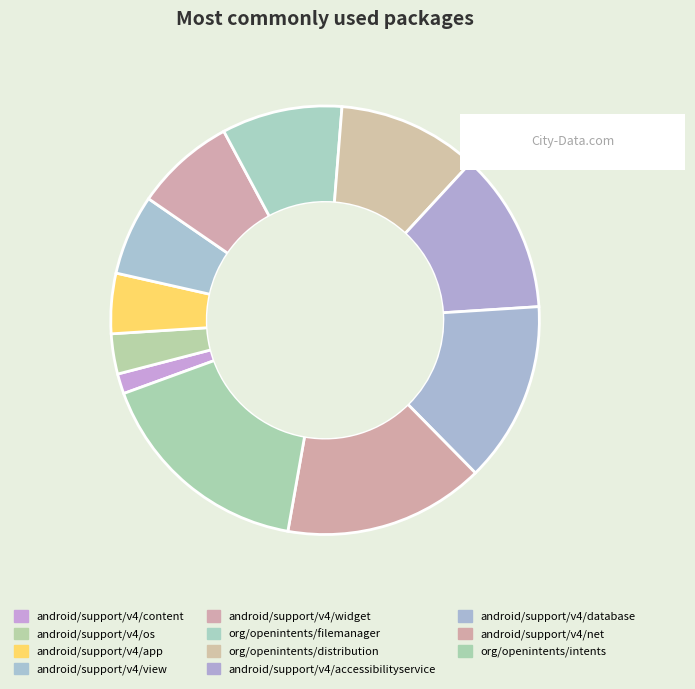

Does any single category account for the majority?

No